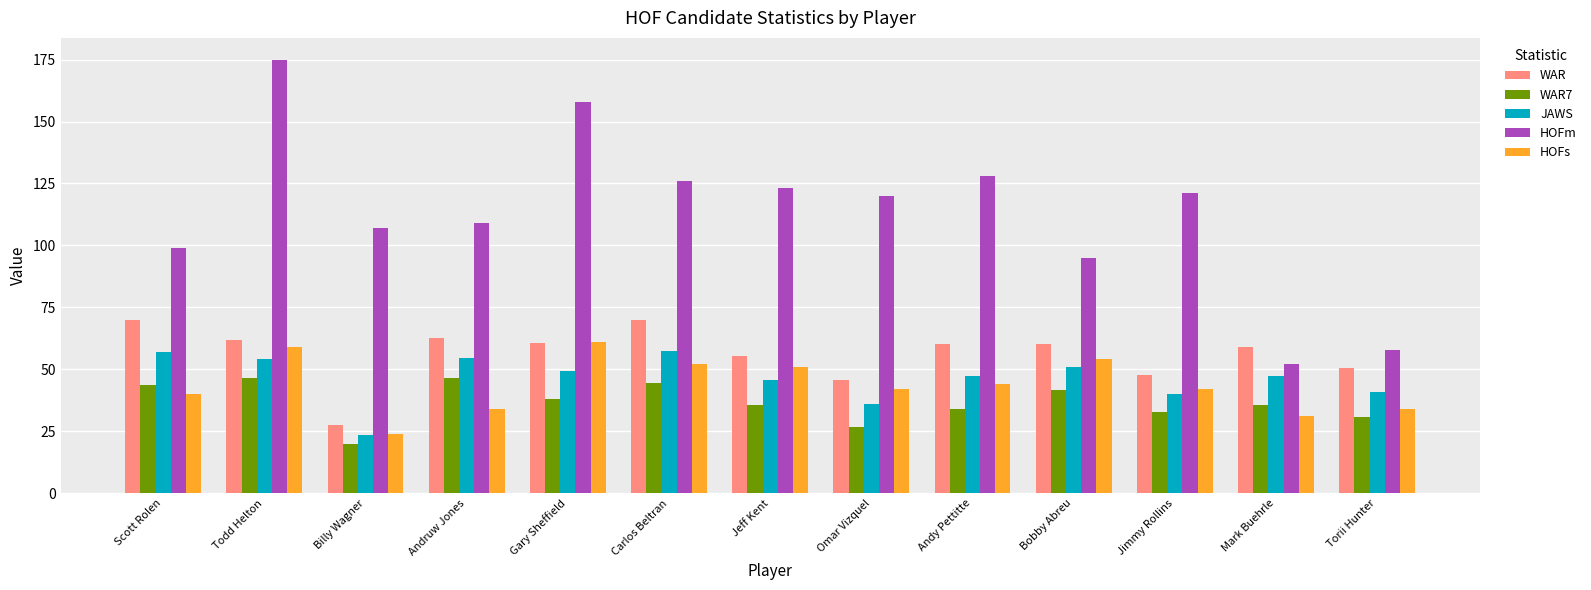

What is the sum of all WAR values?

731.8